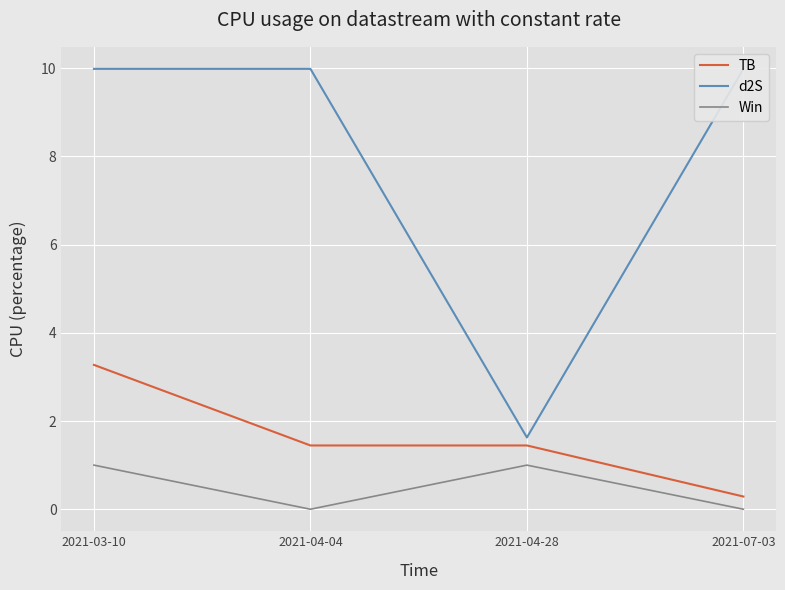

How many positive values does the Win series have?

2